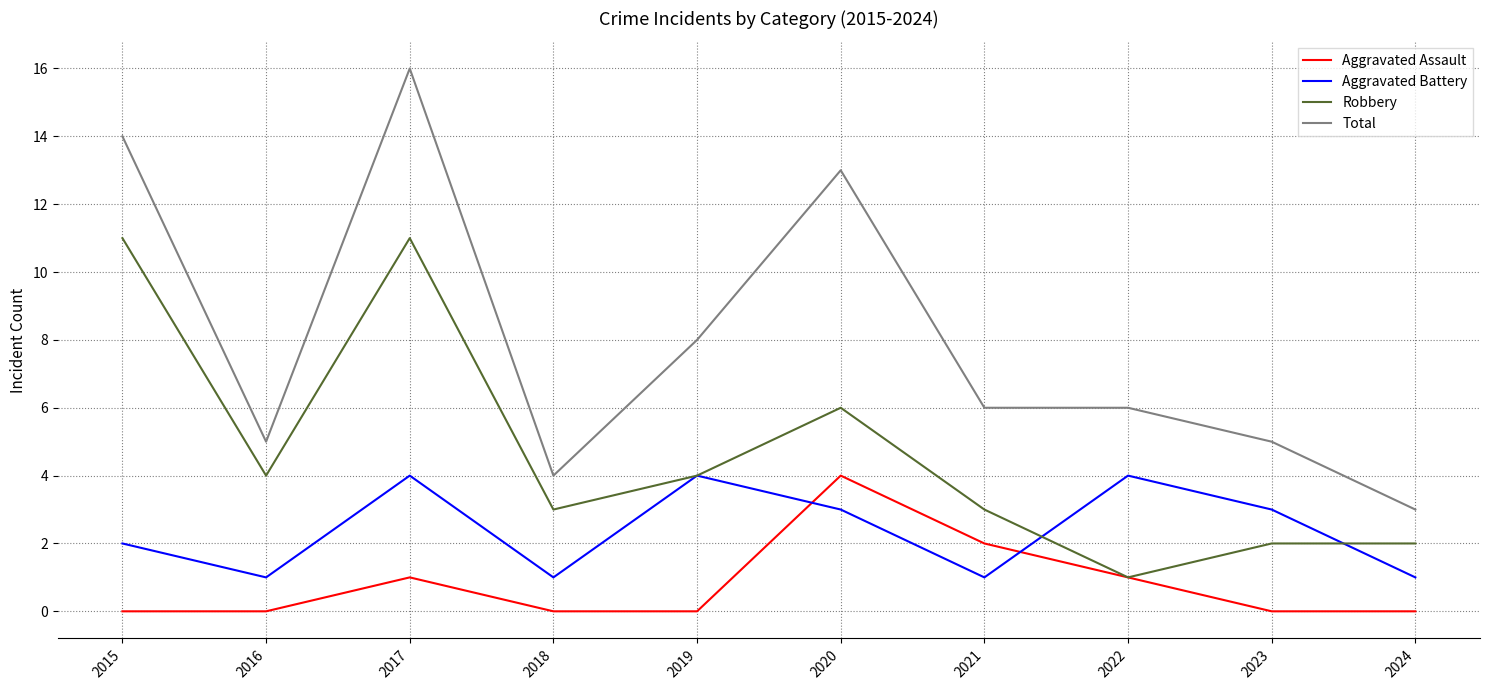

Rank the series by their average value, from lowest to highest.

Aggravated Assault, Aggravated Battery, Robbery, Total